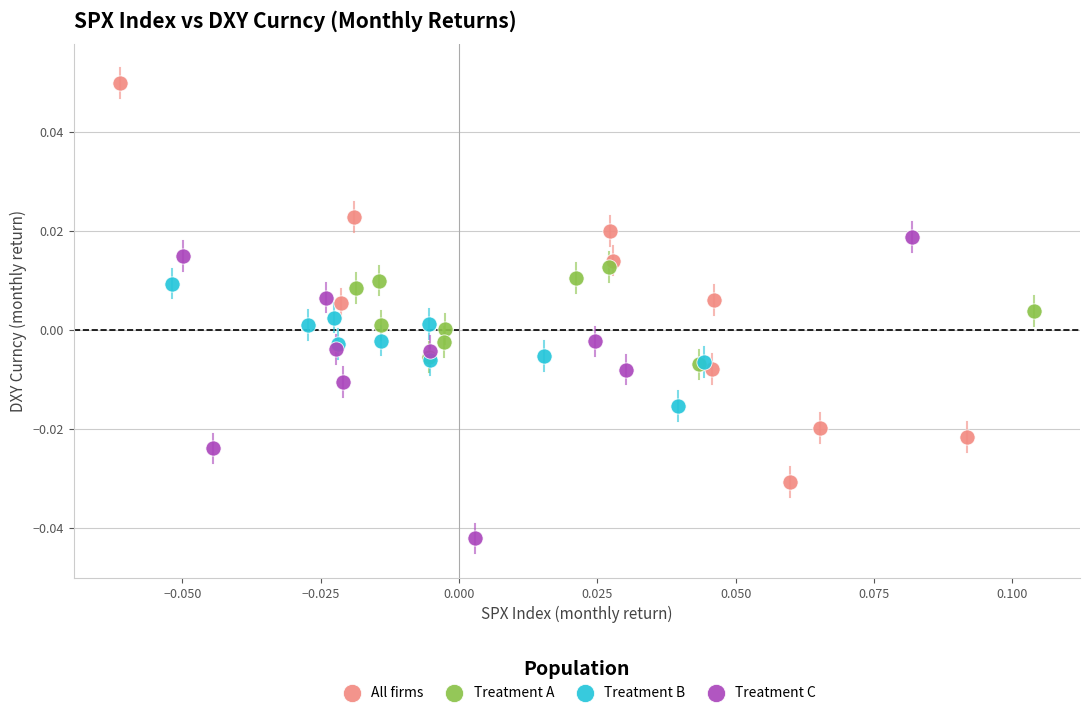

Which series reaches the minimum Y coordinate?

Treatment C